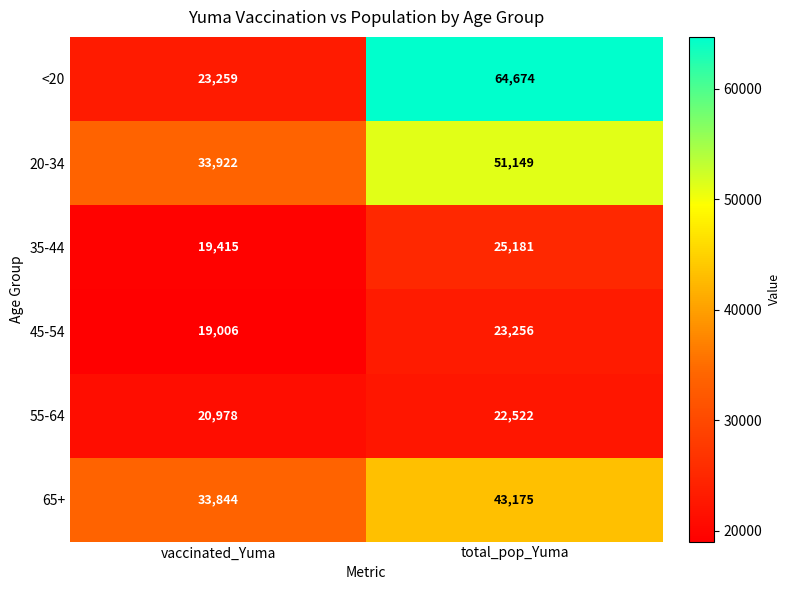

What is the minimum value shown in the chart?

19006